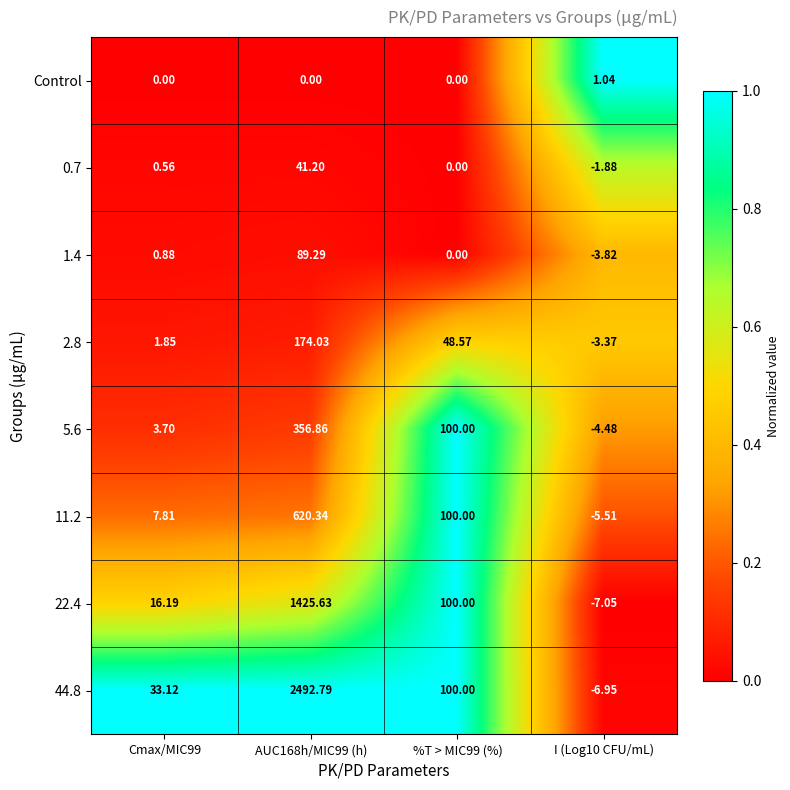

Is the value of 44.8 at Cmax/MIC99 greater than the value of 0.7 at I (Log10 CFU/mL)?

Yes